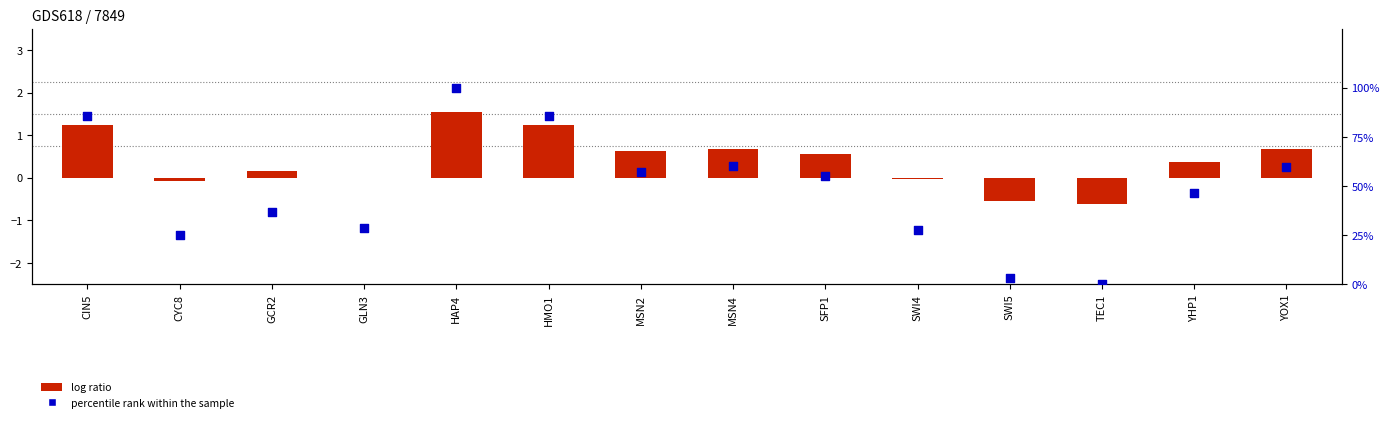

Which series has the widest spread of Y values?

percentile rank within the sample